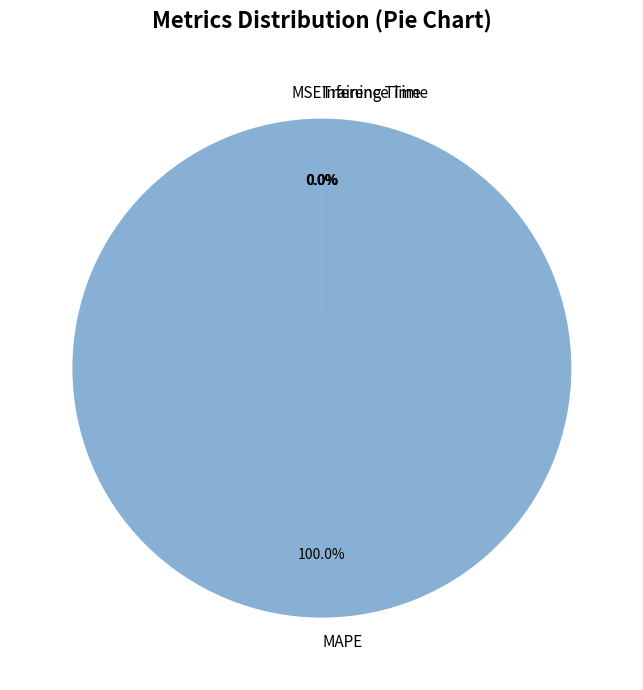

What is the largest slice in the pie chart?

MAPE